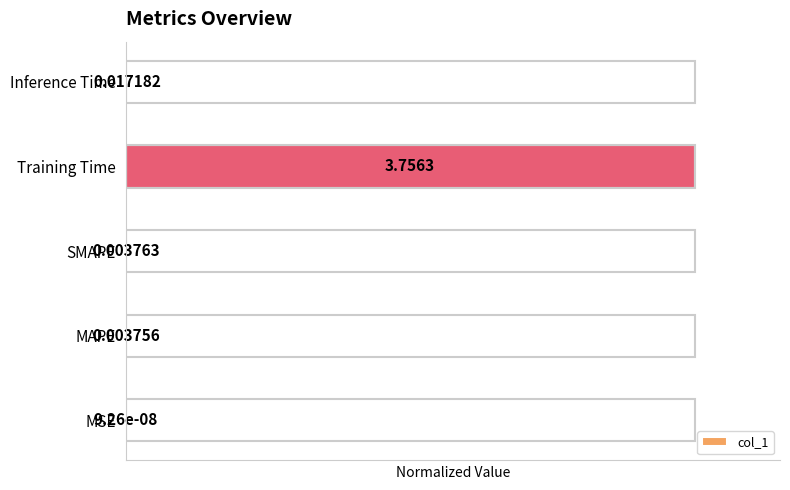

What is the sum of all values?

1.0